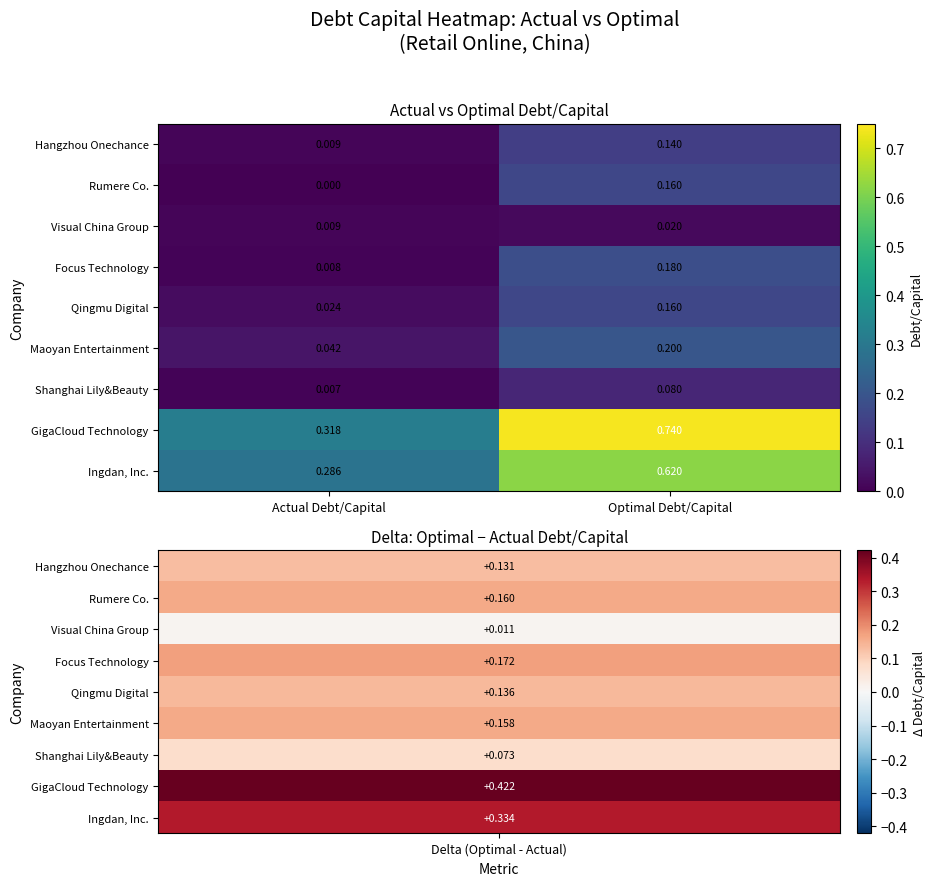

At which label is Rumere Co. closest to 0?

Actual Debt/Capital